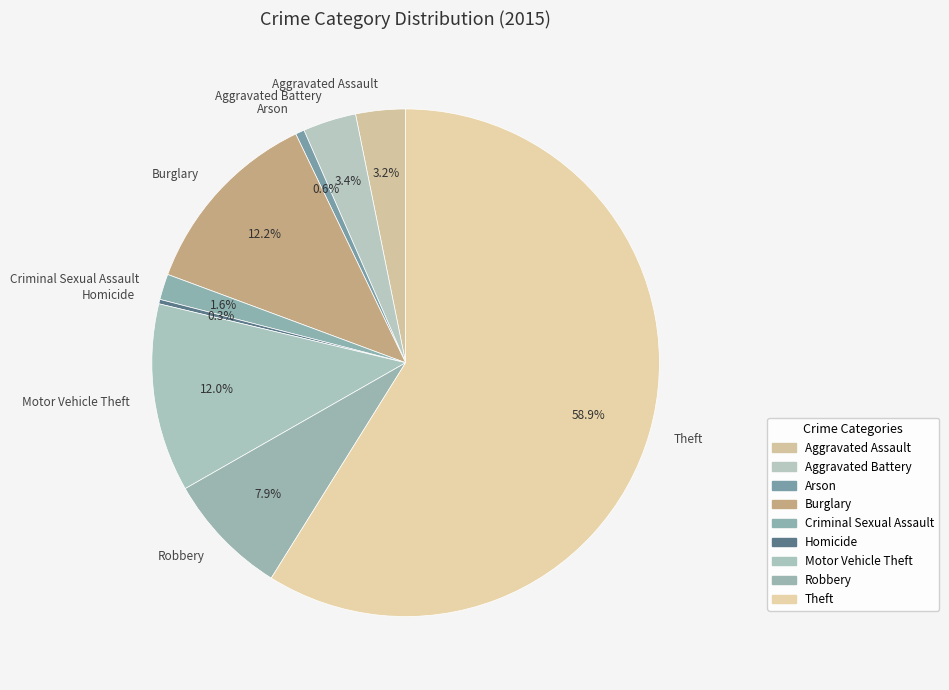

How many slices are in this pie chart?

9